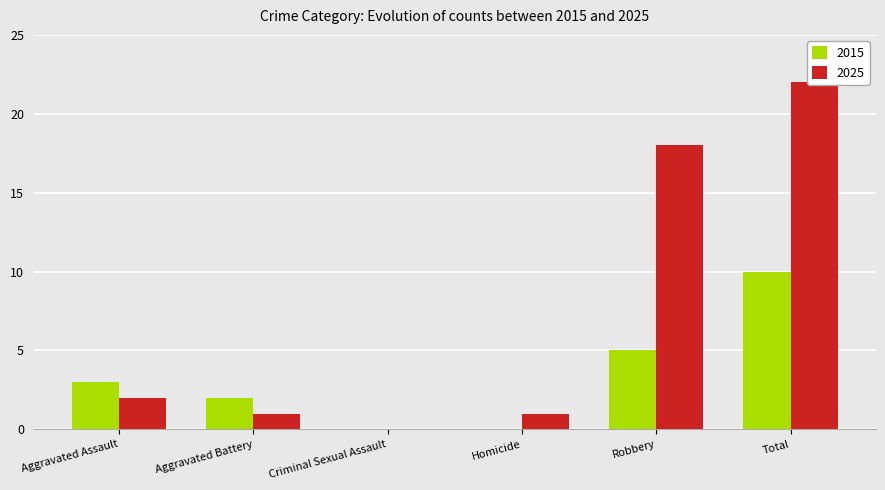

Reading left to right, transcribe all the data shown in this chart.

Crime Count: Aggravated Assault=3	Aggravated Battery=2	Criminal Sexual Assault=0	Homicide=0	Robbery=5	Total=10
Total per Year: Aggravated Assault=2	Aggravated Battery=1	Criminal Sexual Assault=0	Homicide=1	Robbery=18	Total=22